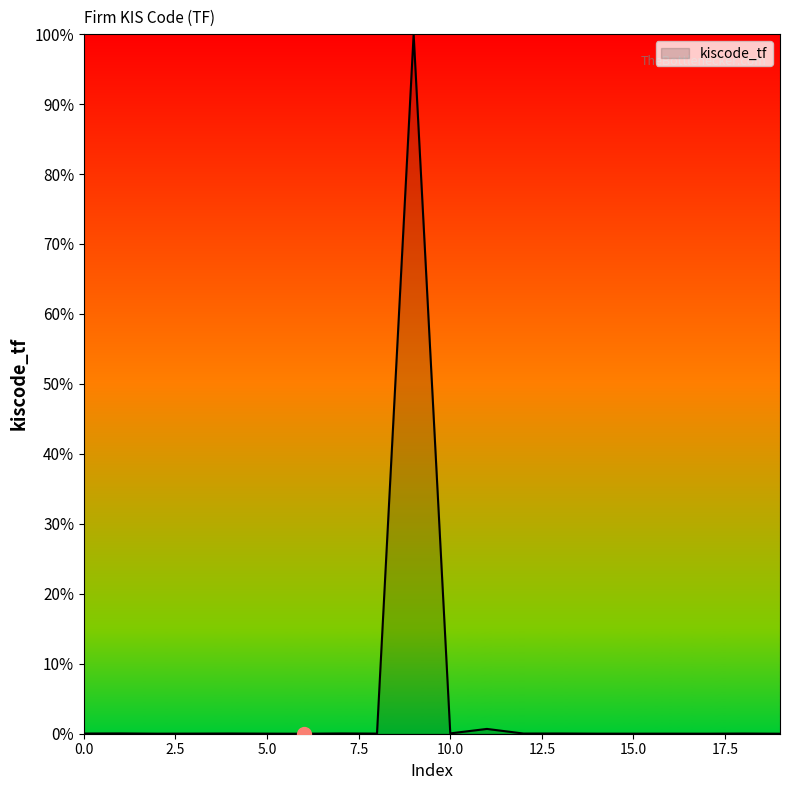

Is this an area chart (filled region under the line)?

Yes